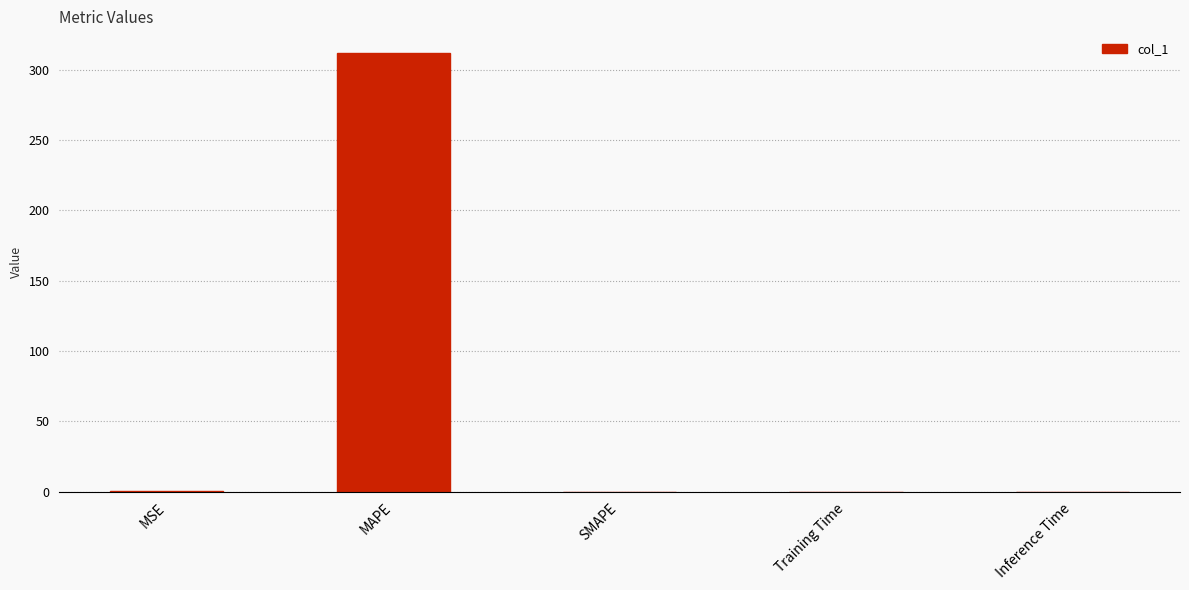

The value at MAPE is 311.6. True or false?

True